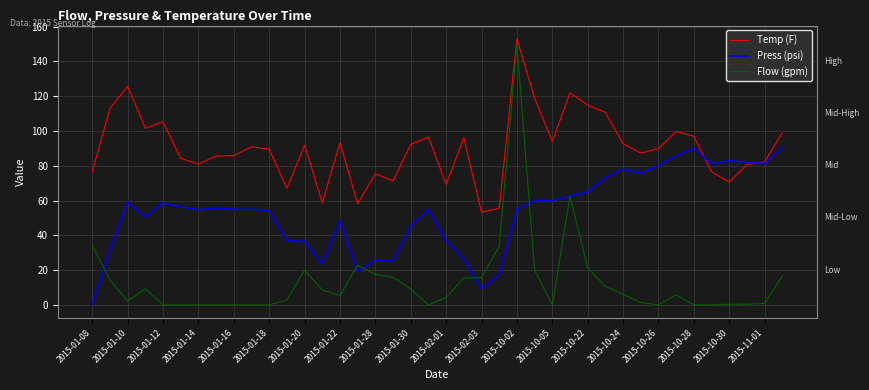

Which series has the widest spread of values?

Flow (gpm)